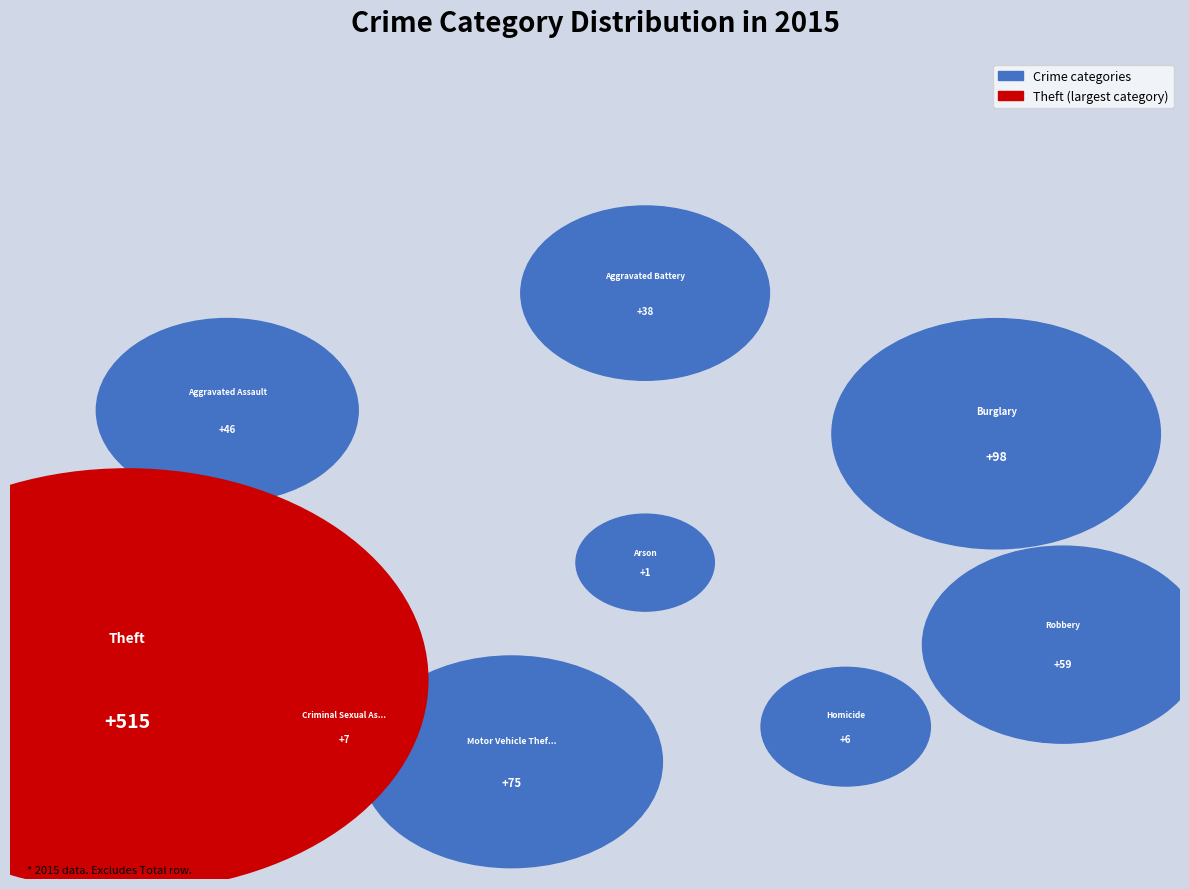

Count the number of slices in the pie.

9